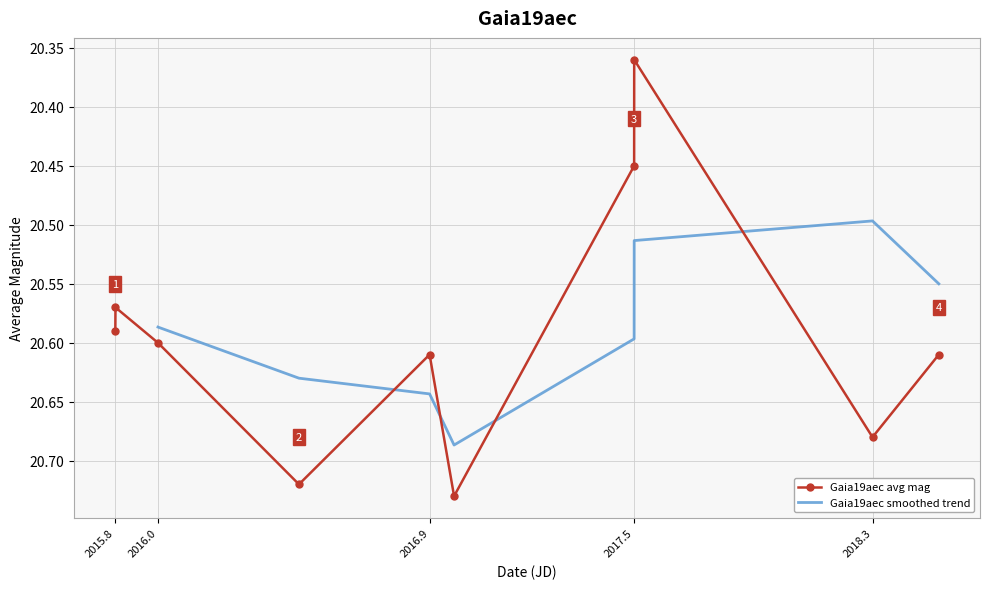

How many Gaia19aec avg mag values are between 20 and 21?

10